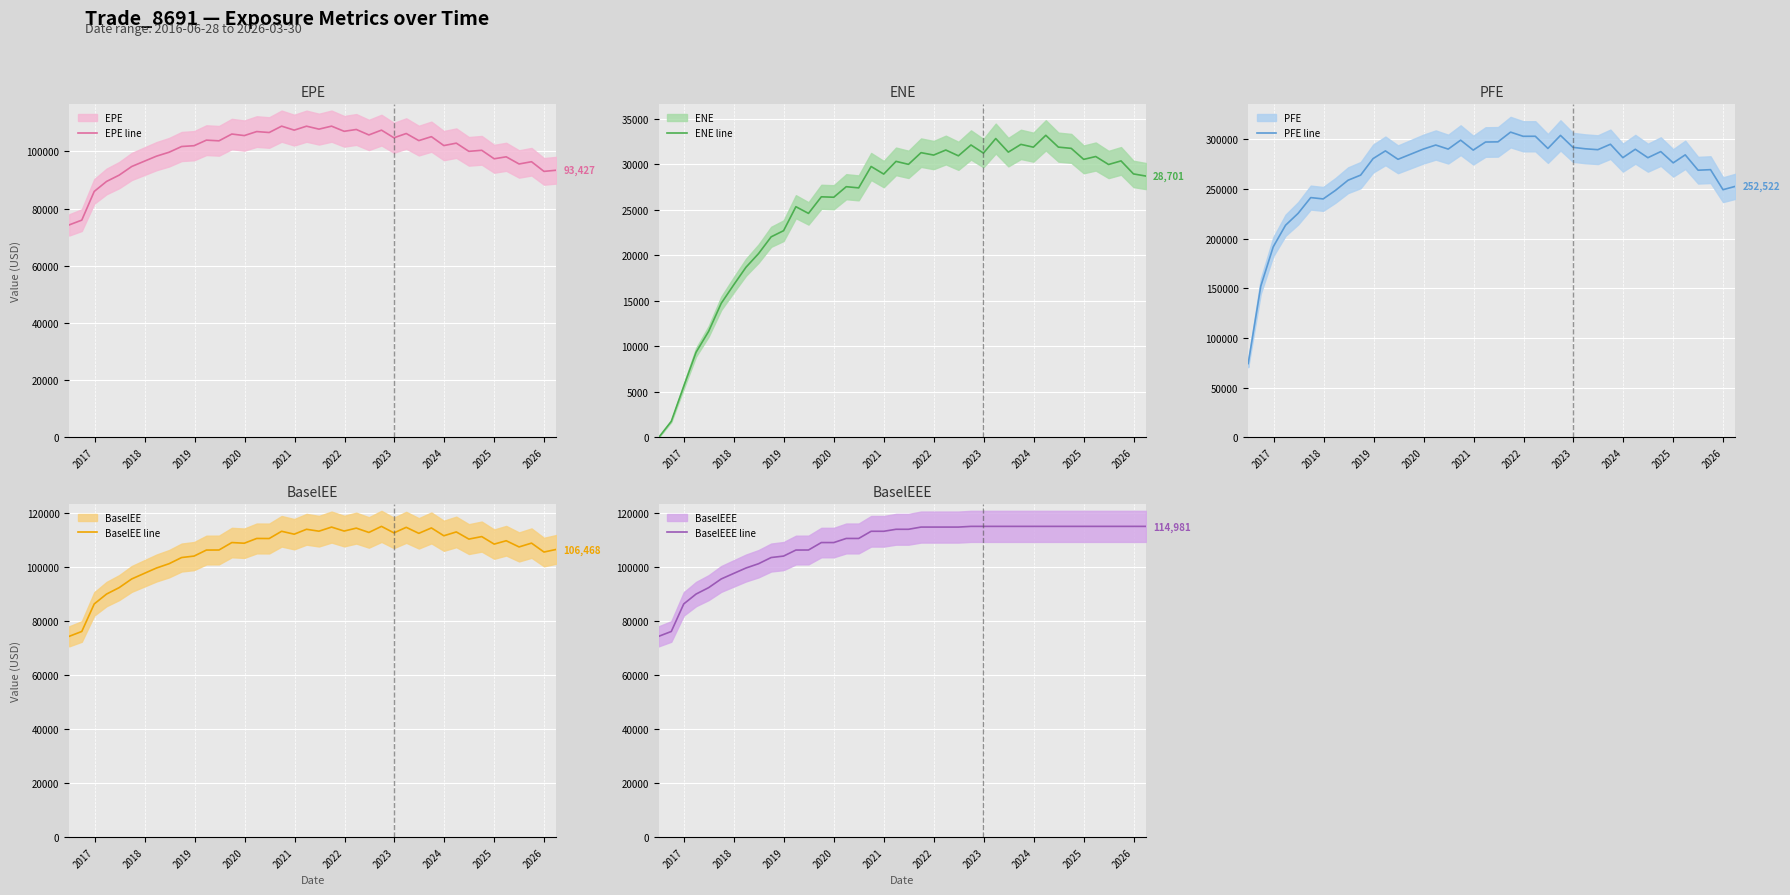

What is the minimum value for EPE line?

74307.8